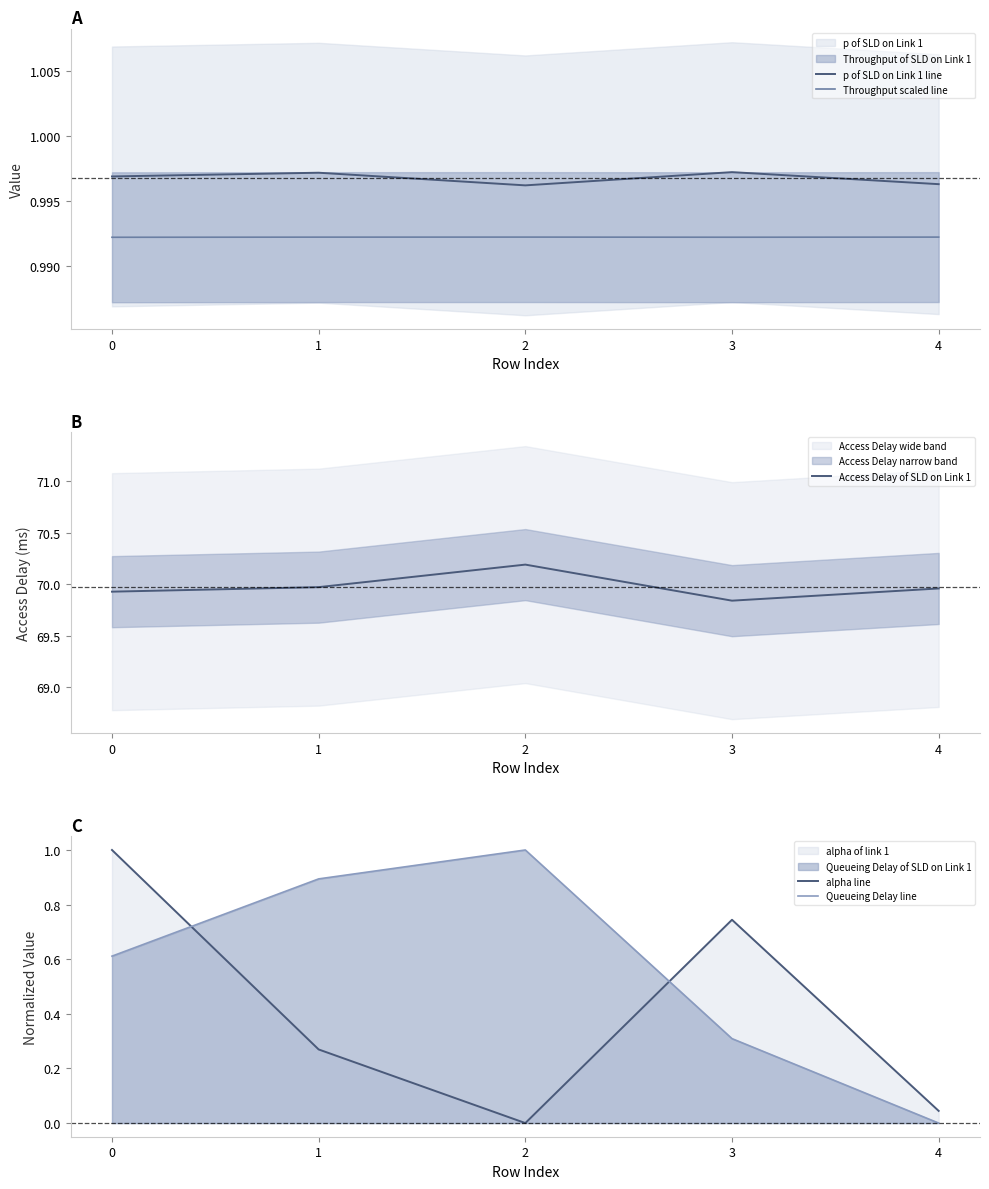

What is the sum of the Queueing Delay line values at 3 and 2?

1.3